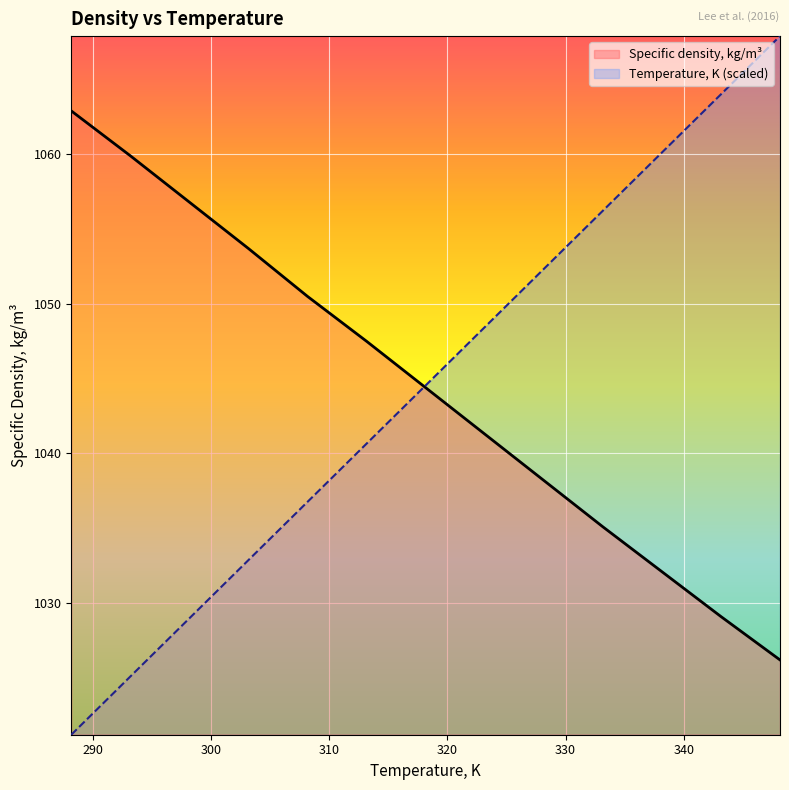

Reading left to right, extract all data points from this chart.

Temperature, K: 100=1021.2	100=1025.1	100=1029.0	100=1032.9	100=1036.8	100=1040.7	100=1044.6	100=1048.4	100=1052.3	100=1056.2	100=1060.1	100=1064.0	100=1067.9
Specific density, kg/m3: 100=1062.9	100=1059.9	100=1056.8	100=1053.7	100=1050.5	100=1047.5	100=1044.4	100=1041.3	100=1038.2	100=1035.1	100=1032.1	100=1029.1	100=1026.2